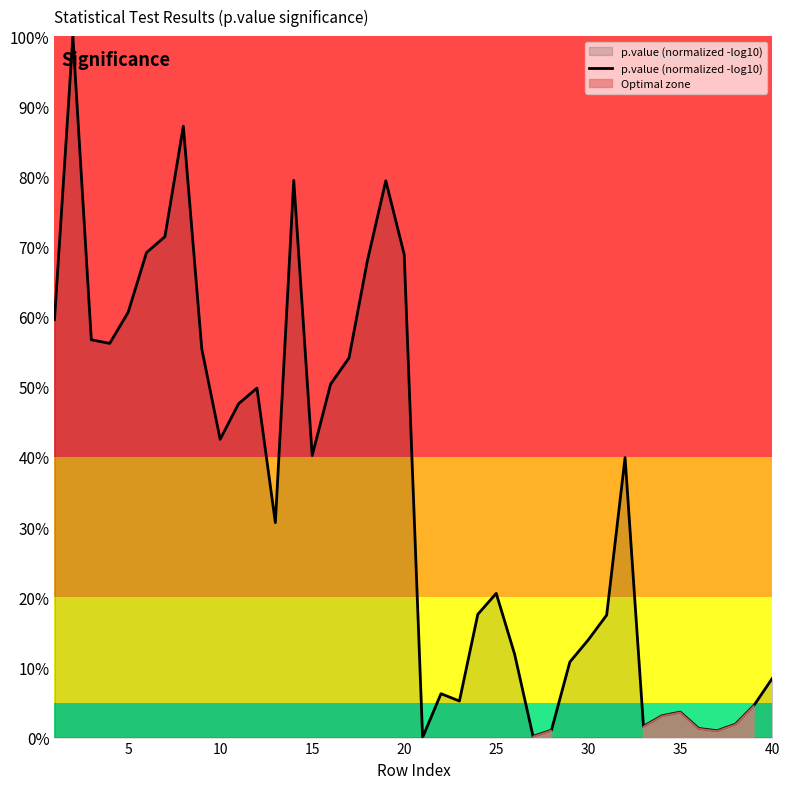

True or false: there are more than 2 points higher than both neighbors.

True